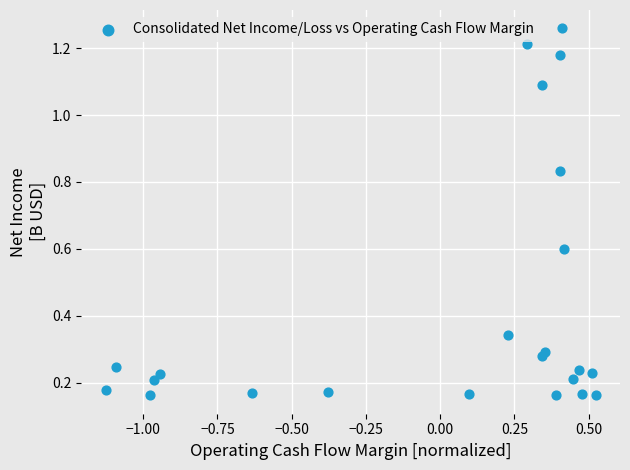

What is the range of Y values (max minus min)?

1.1